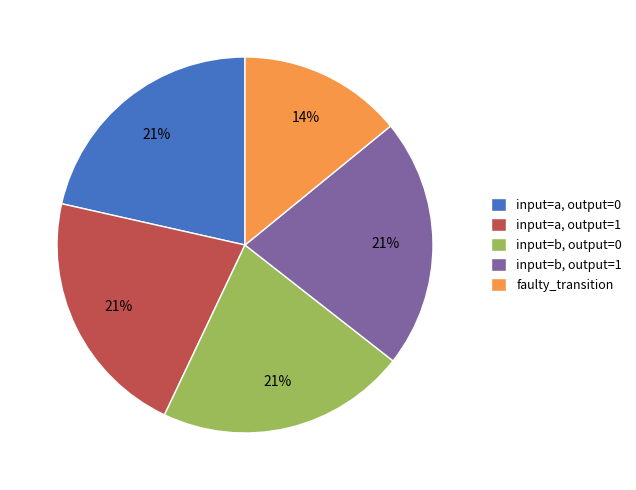

Is it true that input=a, output=1 is 21% of the pie?

True